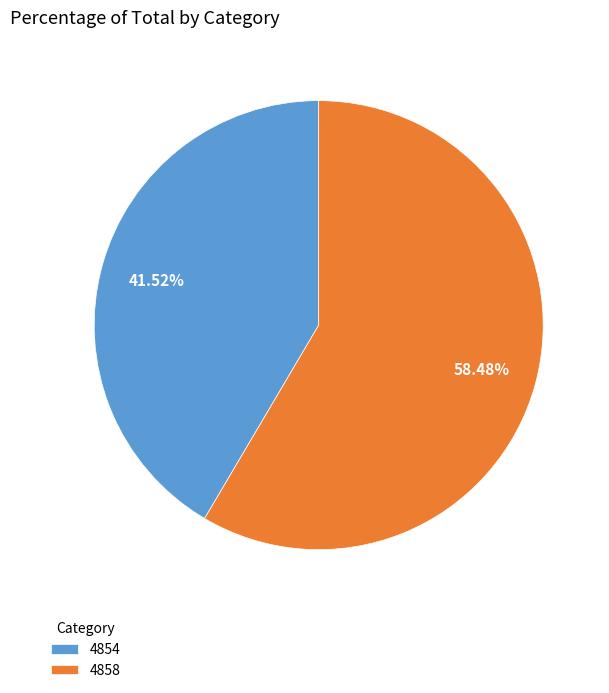

Do 4854 and 4858 together represent more than half of the pie?

Yes